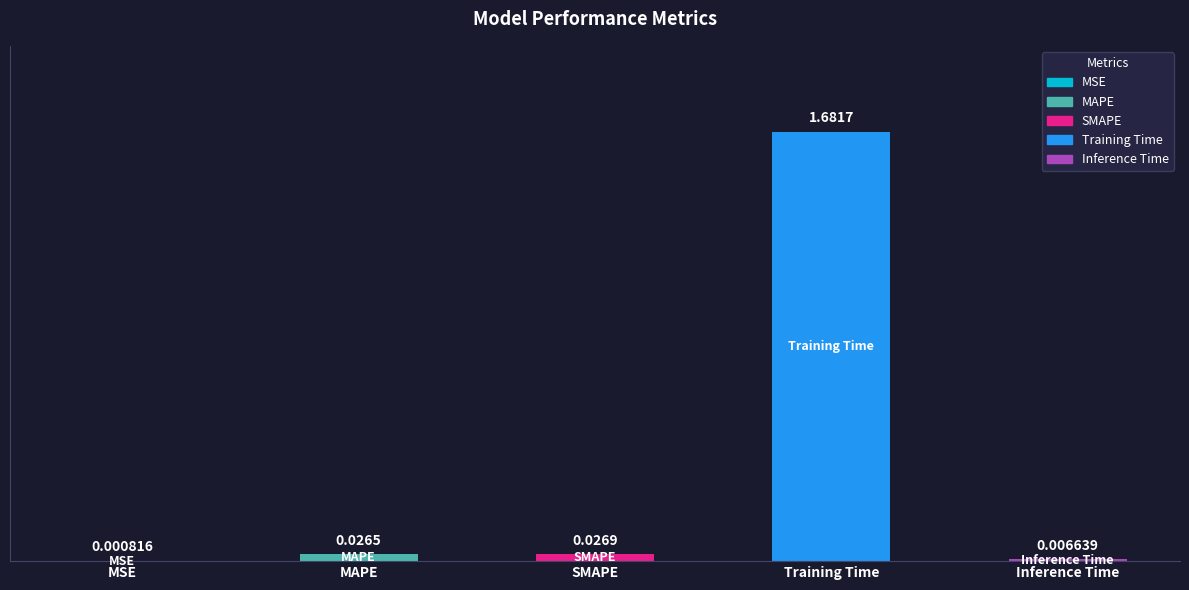

What is the change in value from MSE to Training Time?

+1.7